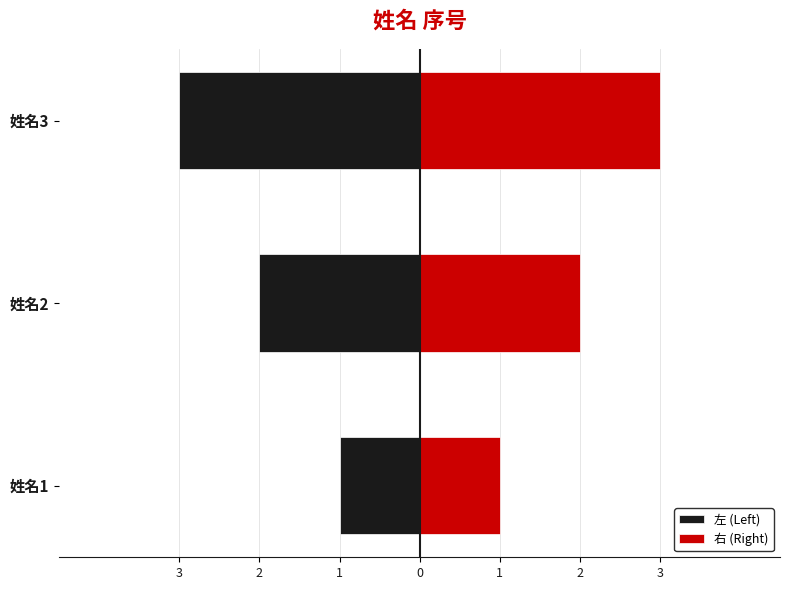

How many data points in 左 (Left) are less than -2?

1